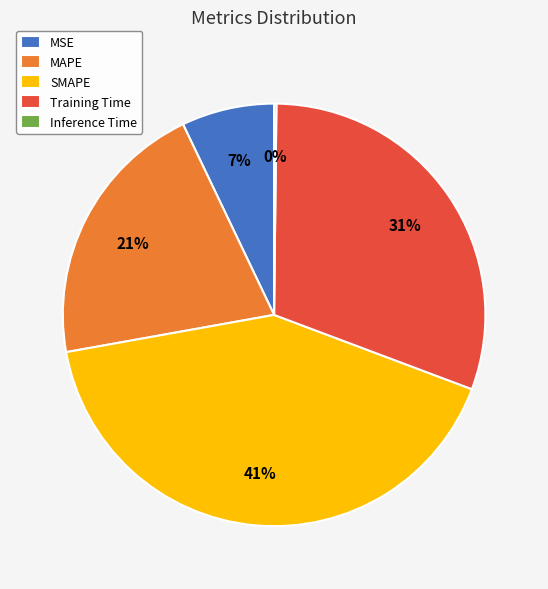

To the nearest percent, what portion does MSE represent?

7%